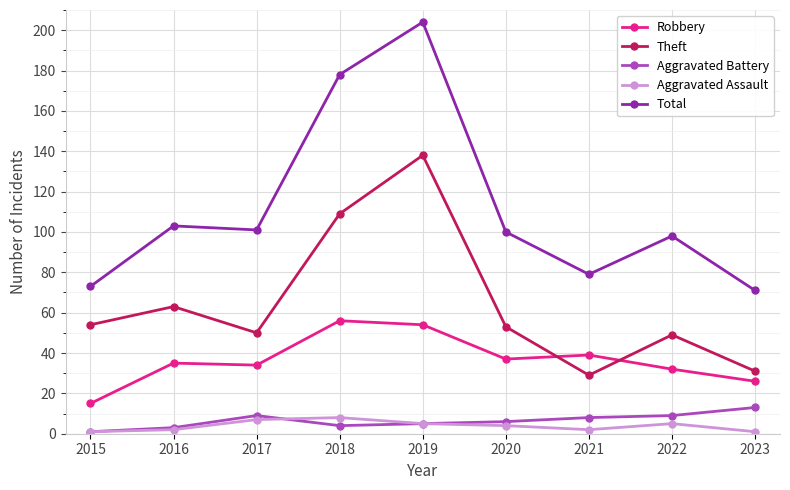

True or false: Robbery has more than 1 points higher than both neighbors.

True